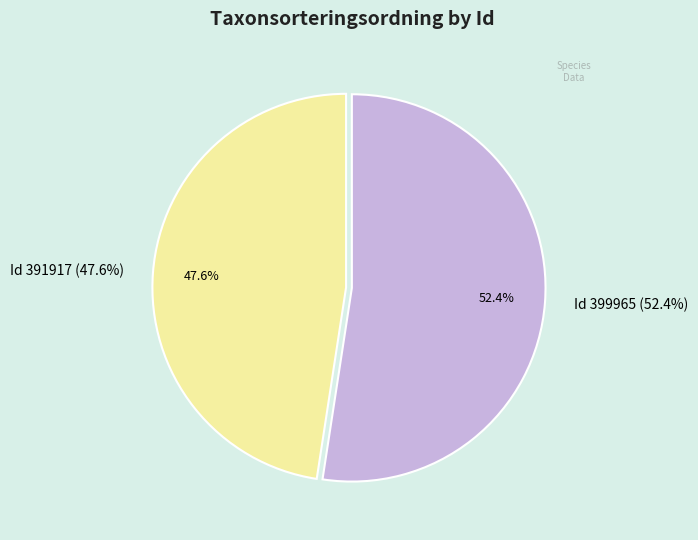

Is it true that 399965 is 52% of the pie?

True